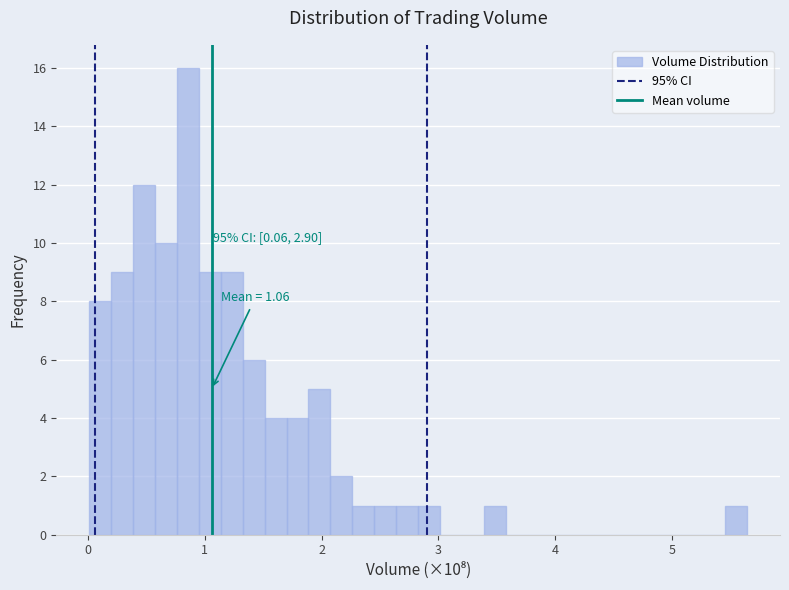

Read against the x-axis, roughly where is the centre of the tallest bar?

0.9